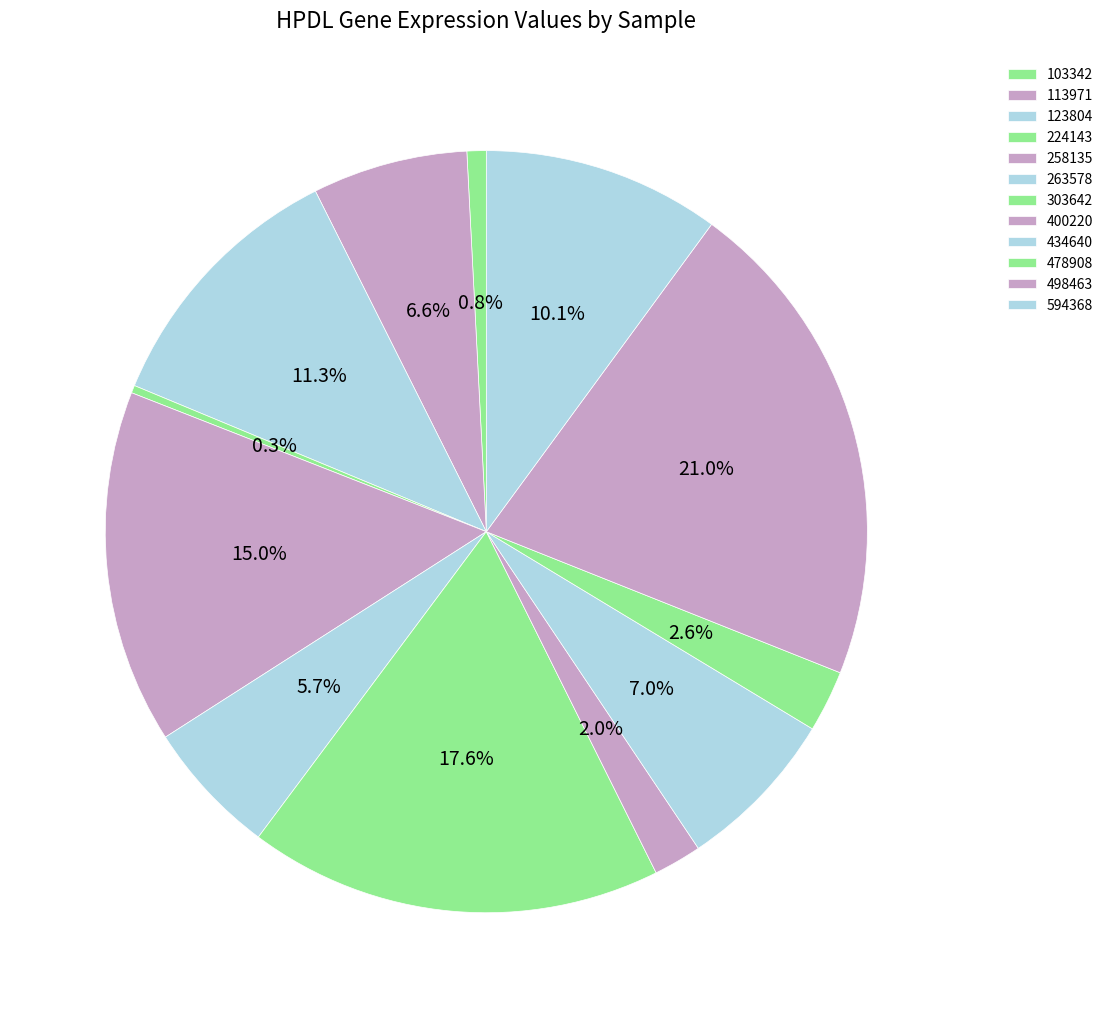

How many segments does this pie chart have?

12